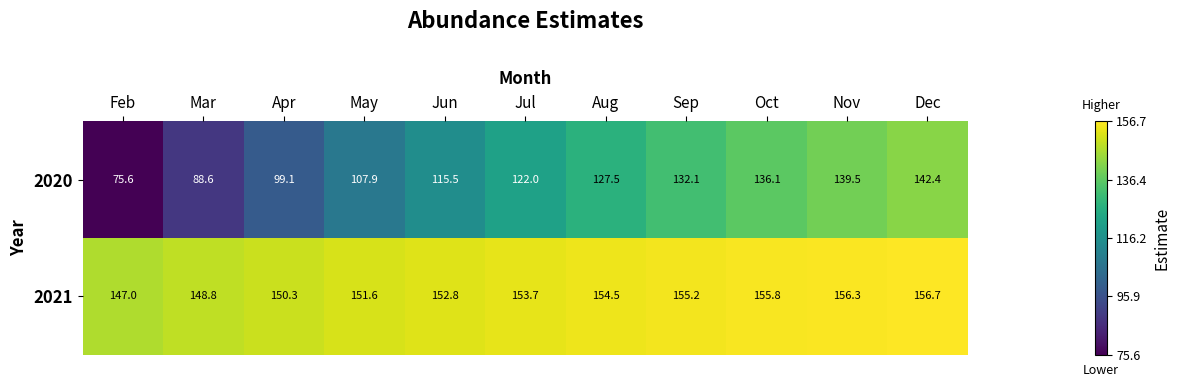

What is the sum of all 2020 values?

1286.3